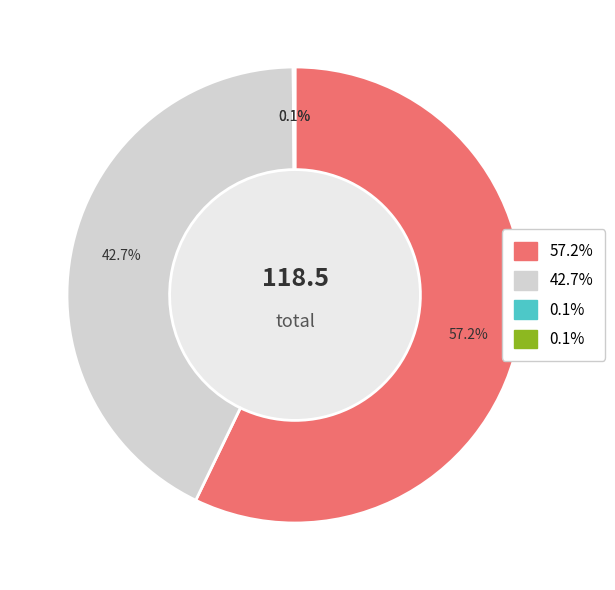

Does any single category account for the majority?

Yes